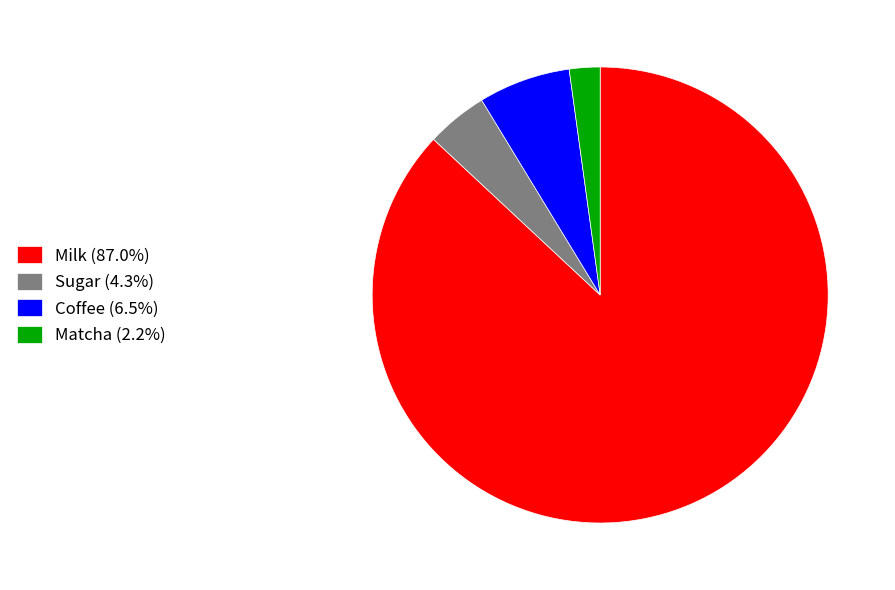

Is the sum of Matcha (2.2%) and Sugar (4.3%) greater than half?

No